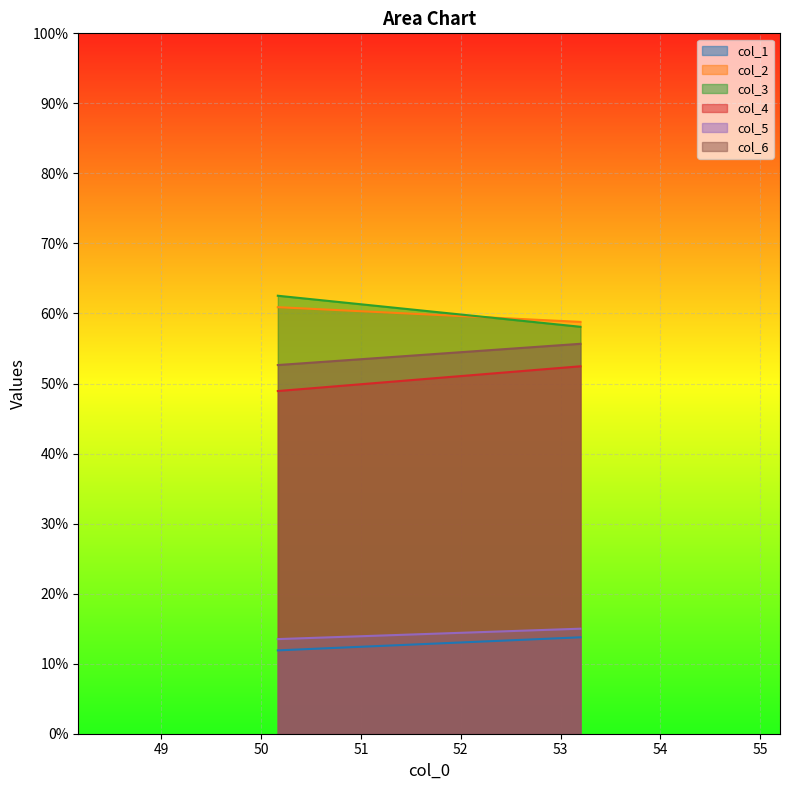

Count the number of categories in the chart.

2